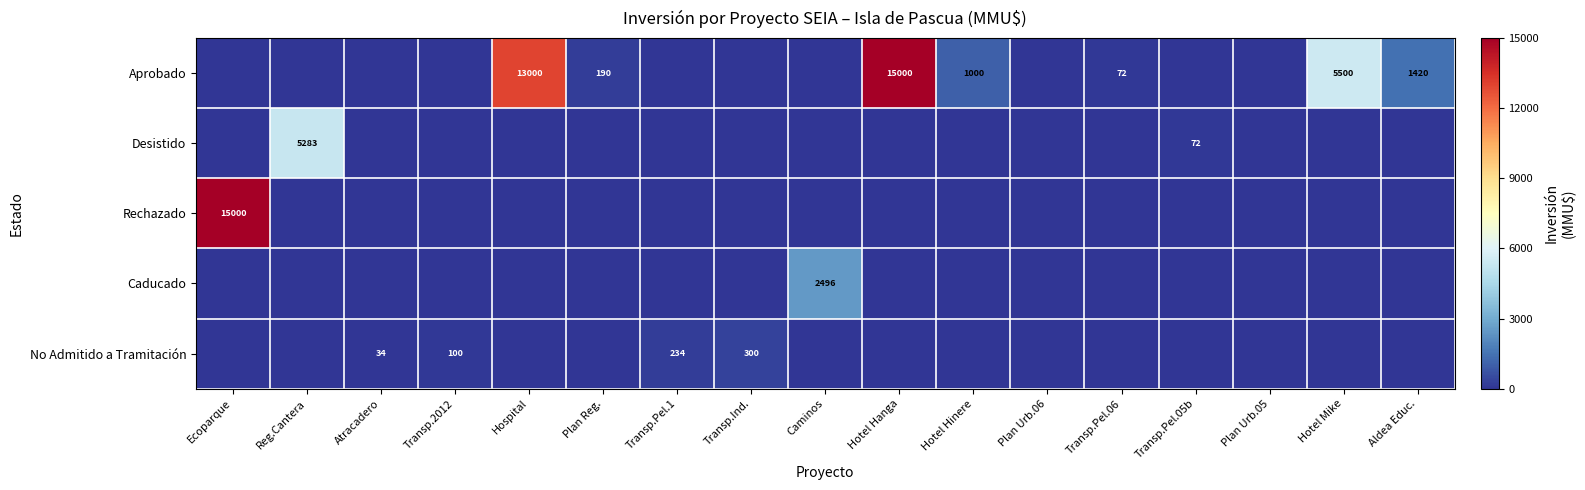

What is the maximum value shown in the chart?

15000